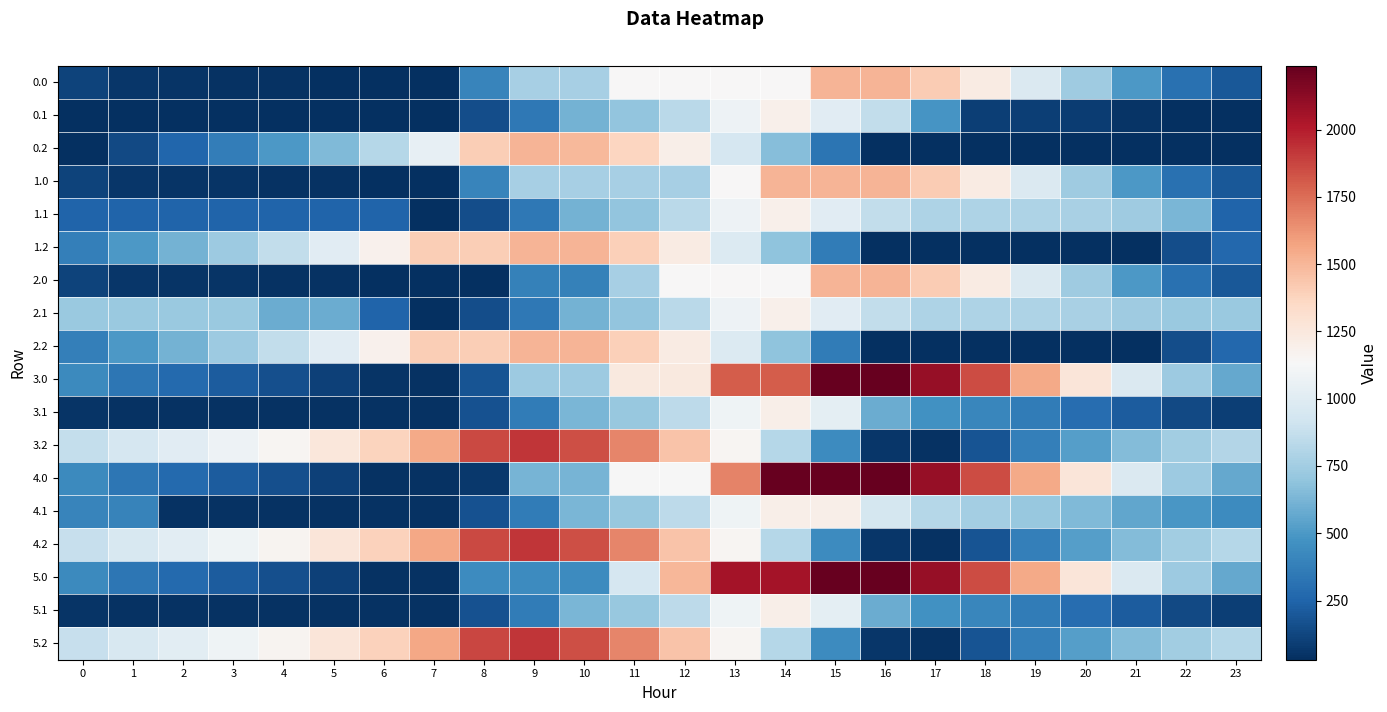

Between 3 and 11, which is larger?

11